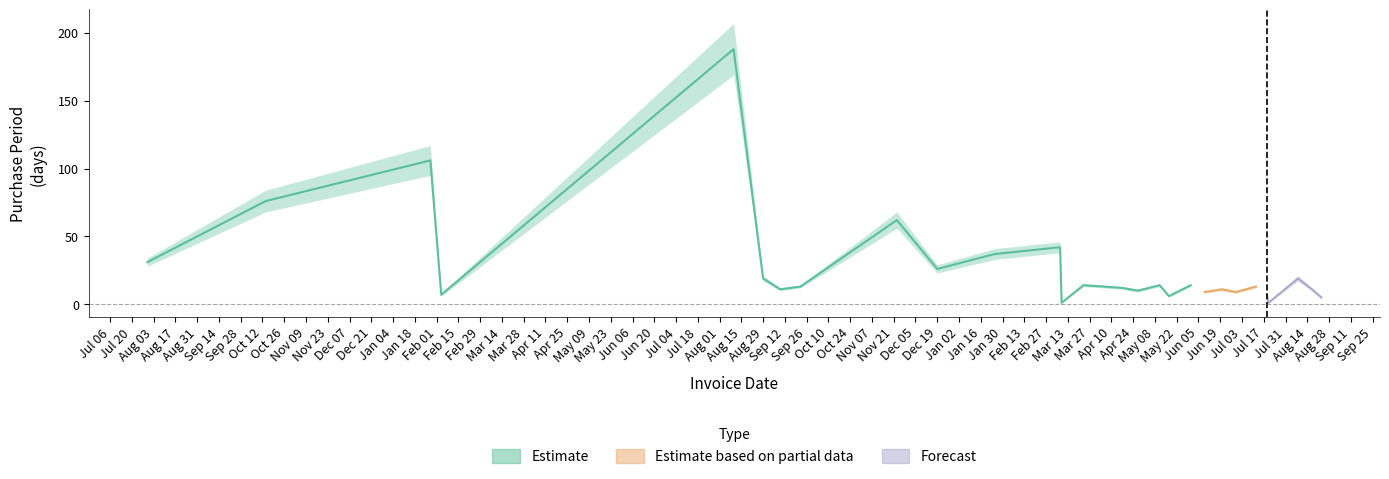

At which label does Estimate_upper reach its peak?

2016-08-10